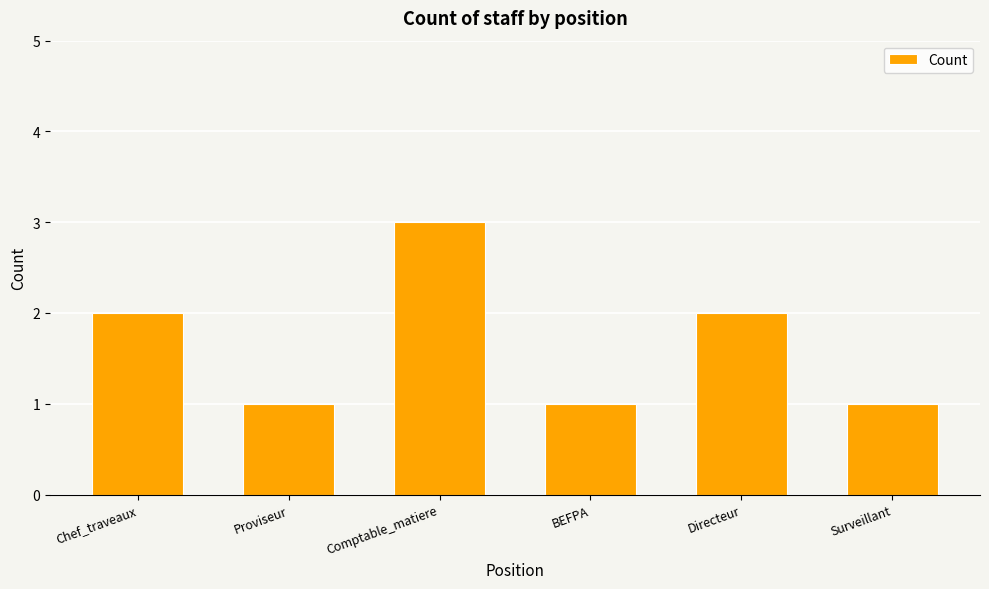

Does the chart contain stacked bars?

No